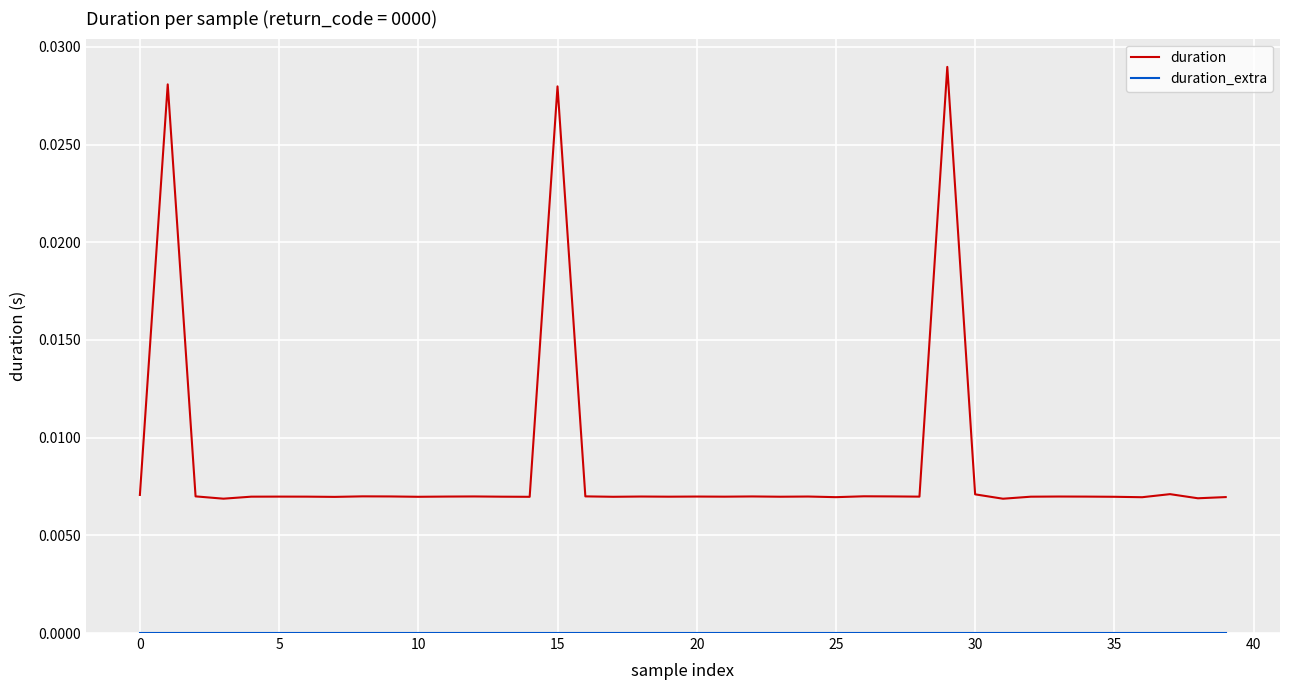

How many lines are shown in the chart?

2